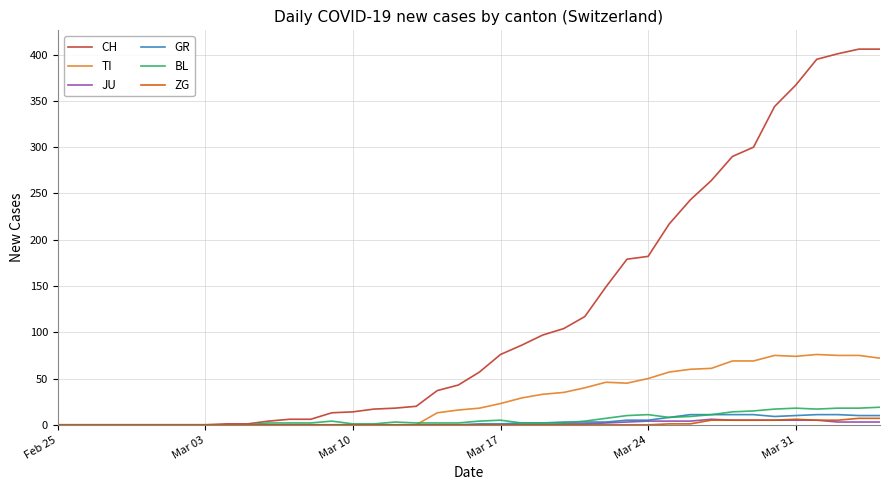

Which series has the largest range (max minus min)?

CH